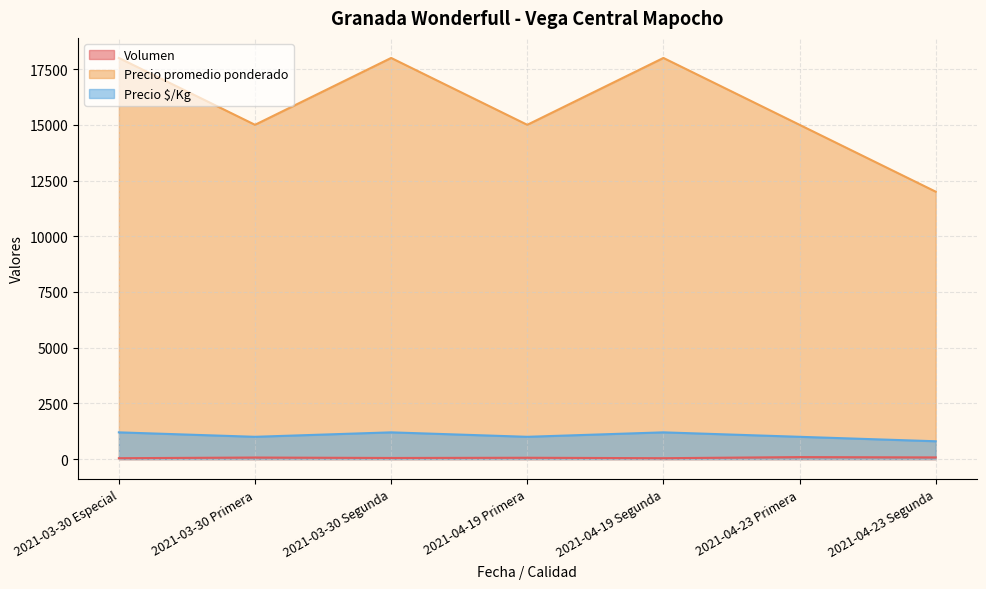

Reading right to left, extract all data points from this chart.

Volumen: 2021-04-23 Segunda=75	2021-04-23 Primera=90	2021-04-19 Segunda=40	2021-04-19 Primera=60	2021-03-30 Segunda=50	2021-03-30 Primera=70	2021-03-30 Especial=40
Precio promedio ponderado: 2021-04-23 Segunda=800	2021-04-23 Primera=1000	2021-04-19 Segunda=1200	2021-04-19 Primera=1000	2021-03-30 Segunda=1200	2021-03-30 Primera=1000	2021-03-30 Especial=1200
Precio $/Kg: 2021-04-23 Segunda=12000	2021-04-23 Primera=15000	2021-04-19 Segunda=18000	2021-04-19 Primera=15000	2021-03-30 Segunda=18000	2021-03-30 Primera=15000	2021-03-30 Especial=18000